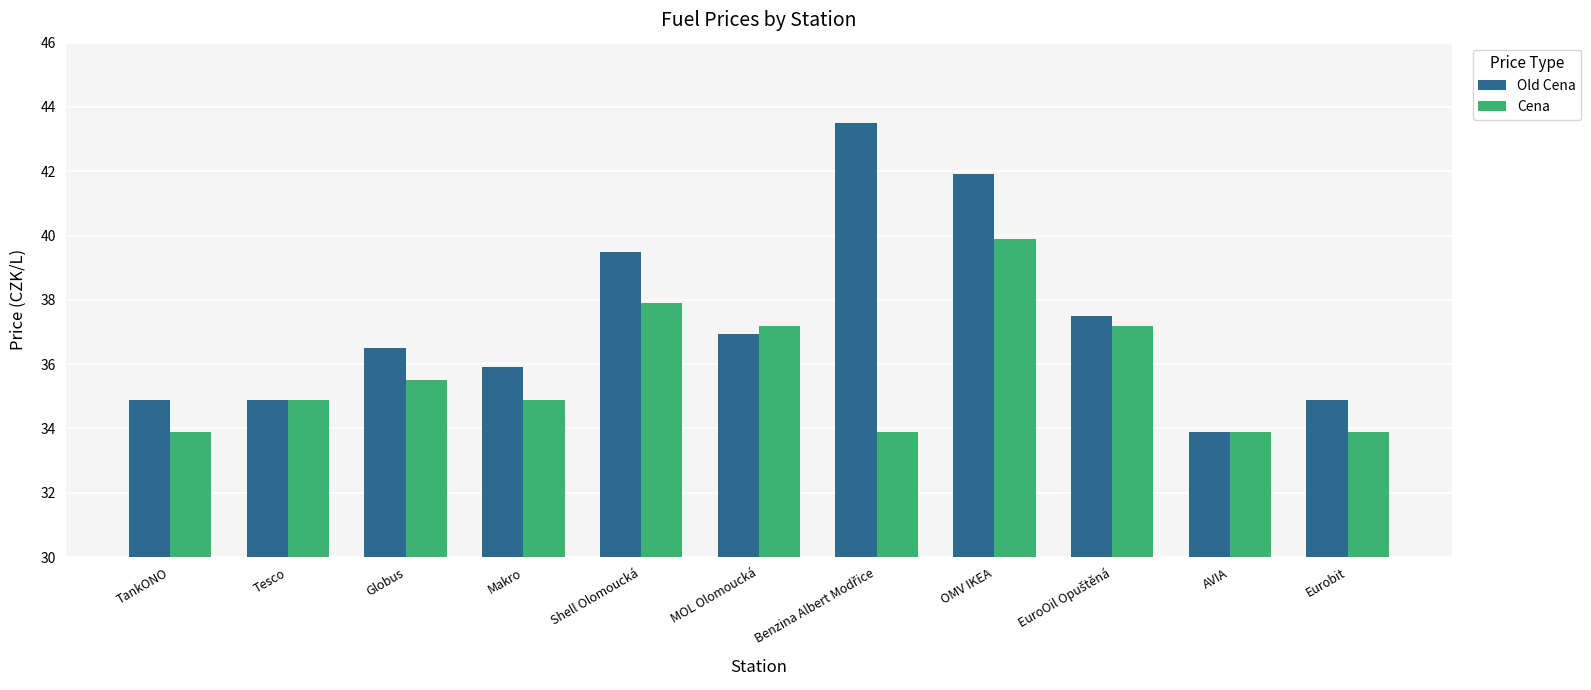

Reading left to right, list all the values displayed in this chart.

Old Cena: 34.9	34.9	36.5	35.9	39.5	36.9	43.5	41.9	37.5	33.9	34.9
Cena: 33.9	34.9	35.5	34.9	37.9	37.2	33.9	39.9	37.2	33.9	33.9